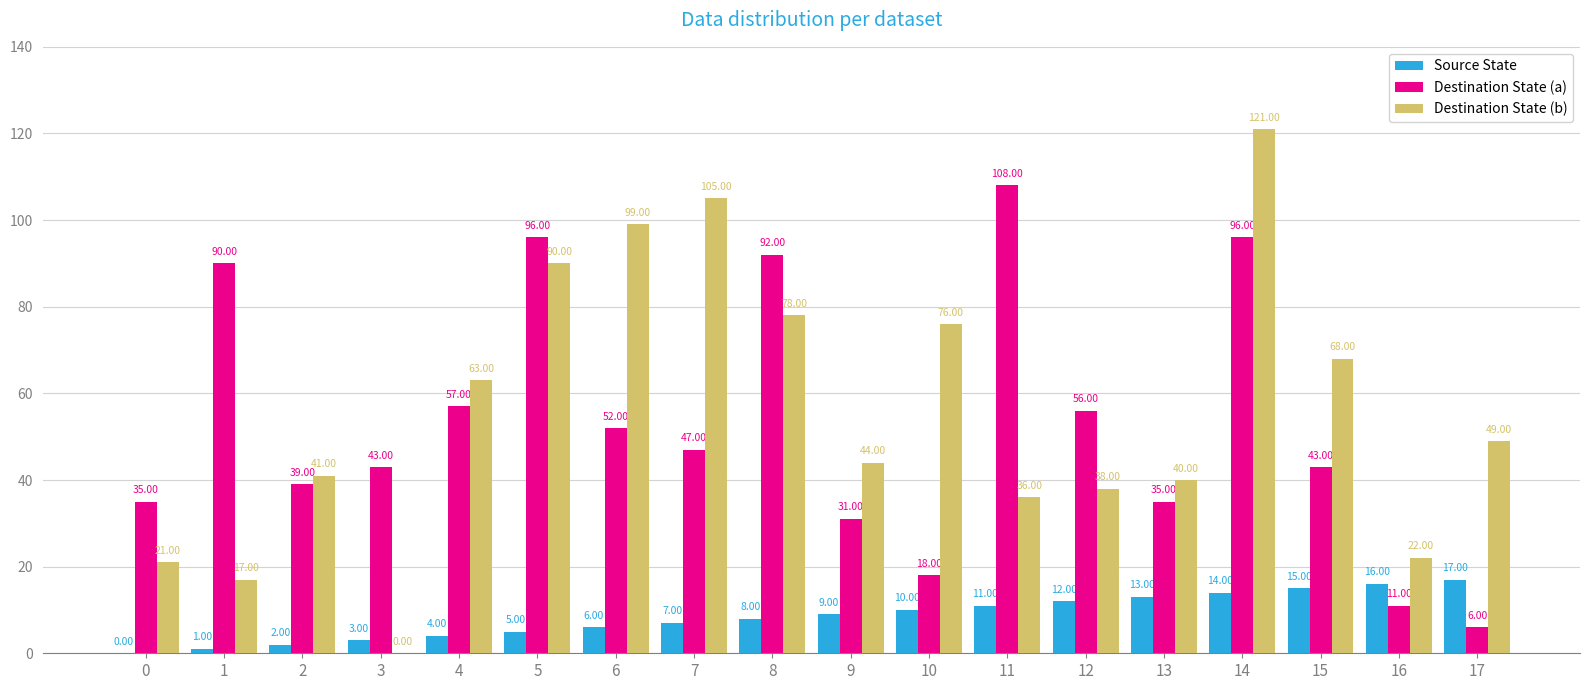

Count the number of categories in the chart.

18